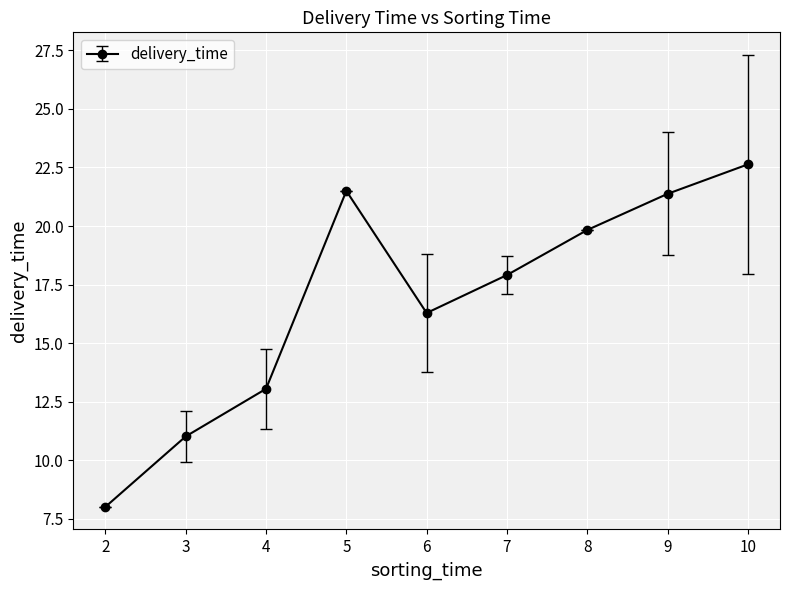

Reading left to right, transcribe all the data shown in this chart.

2=8.0	3=11.0	4=13.0	5=21.5	6=16.3	7=17.9	8=19.8	9=21.4	10=22.6